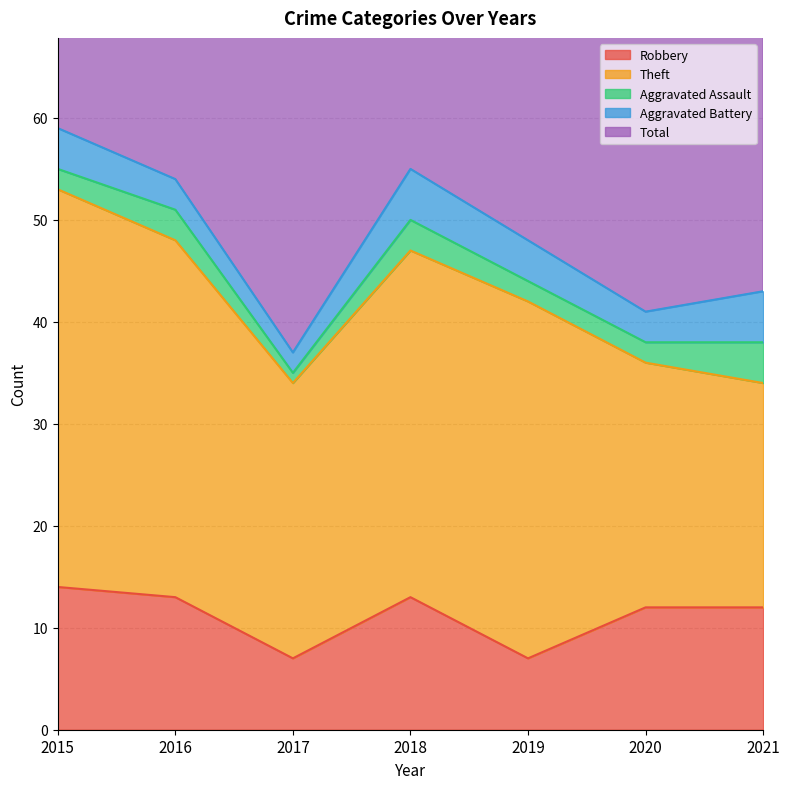

At how many categories does at least one series exceed 43?

4